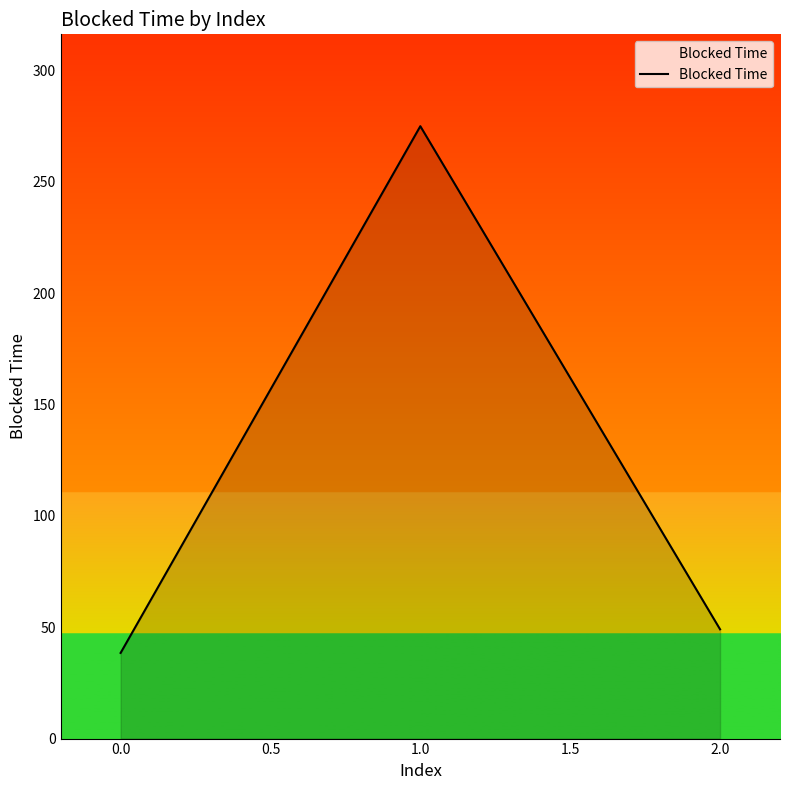

What is the sum of the values at 0.0 and 1.0?

313.5